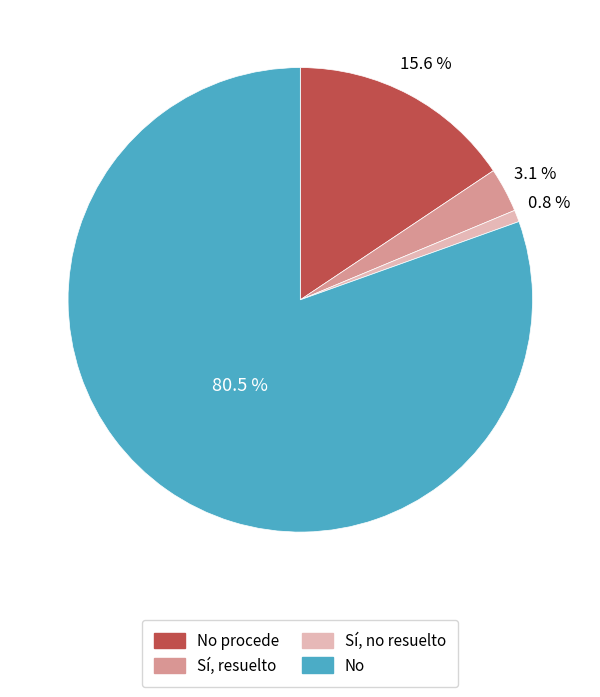

To the nearest percent, what is the difference between the largest and smallest slice percentages?

80%